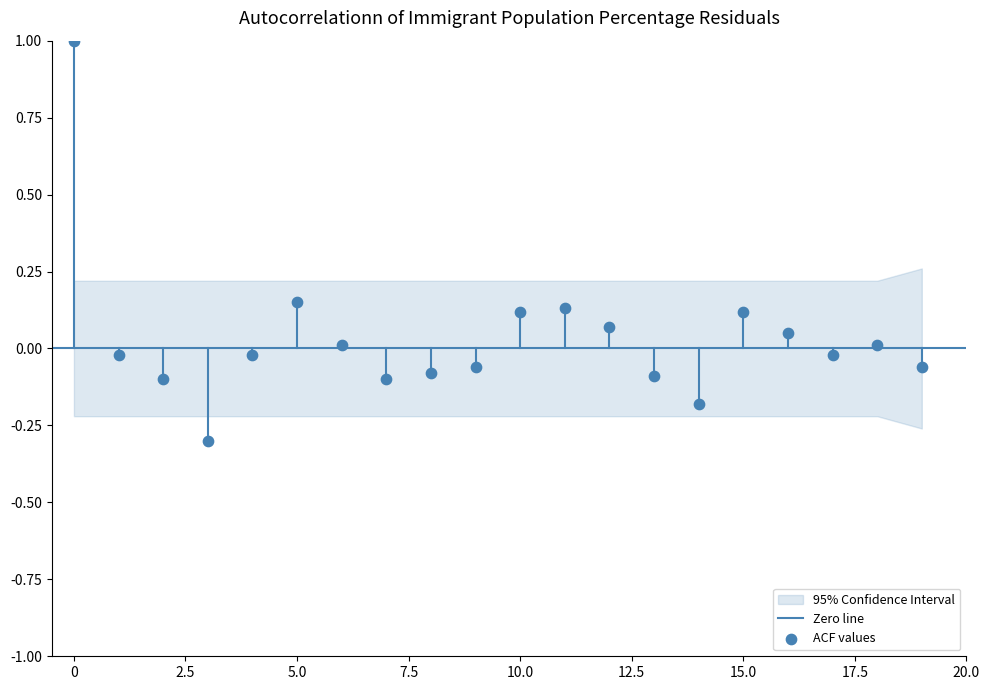

What is the range of Y values (max minus min)?

1.3